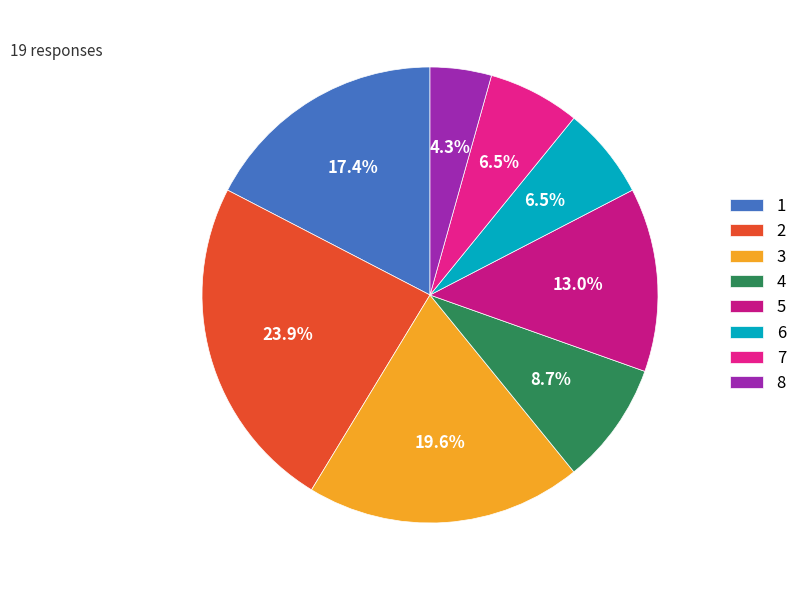

What is the smallest slice in the pie chart?

8